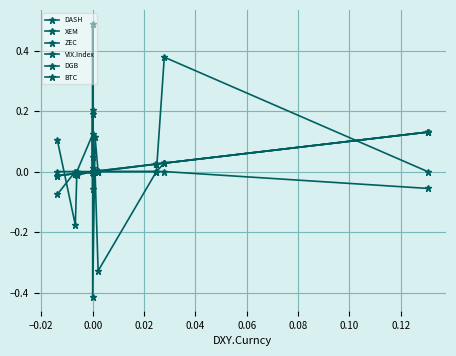

Which series has the widest spread of values?

DGB